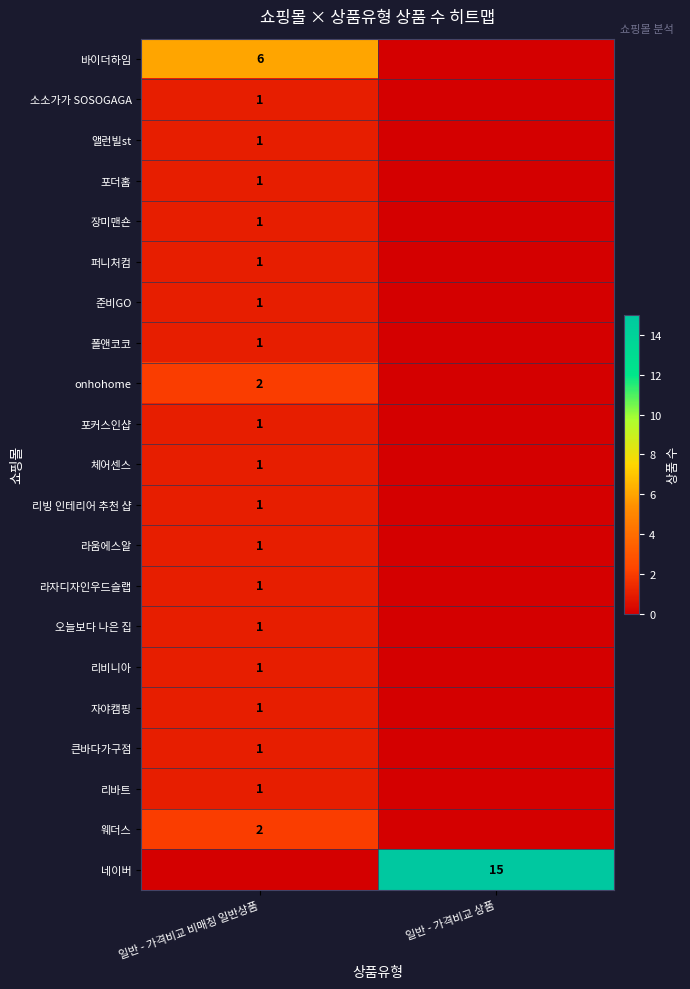

The value of 리비니아 at 일반 - 가격비교 비매칭 일반상품 is 0. True or false?

False